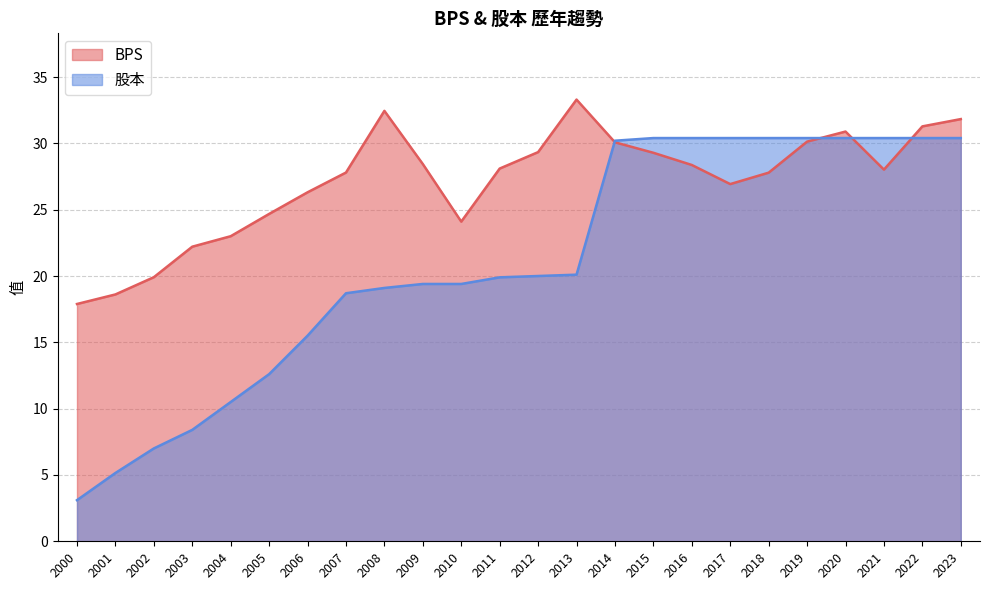

At which label does BPS first exceed 28?

2008